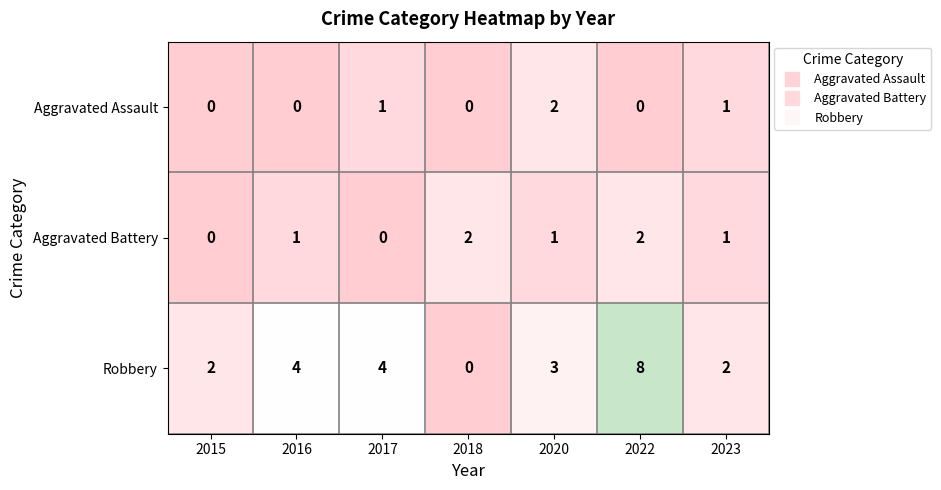

What is the difference between the maximum and minimum values in the Robbery series?

8